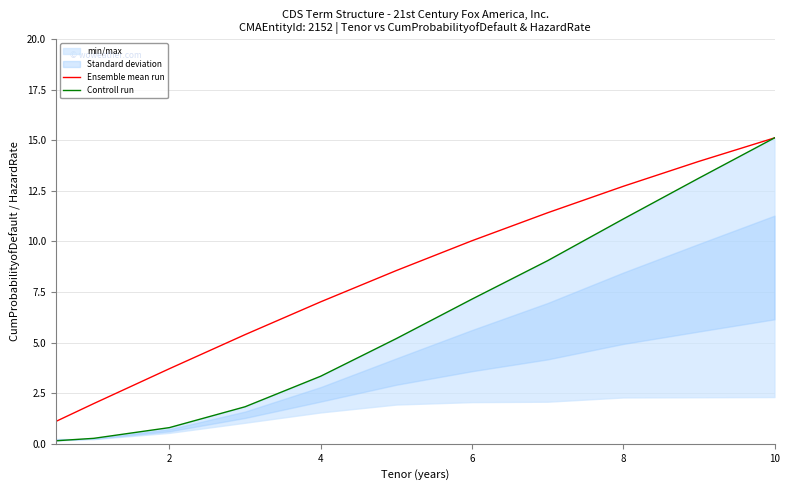

What is the minimum value for Ensemble mean run?

1.1